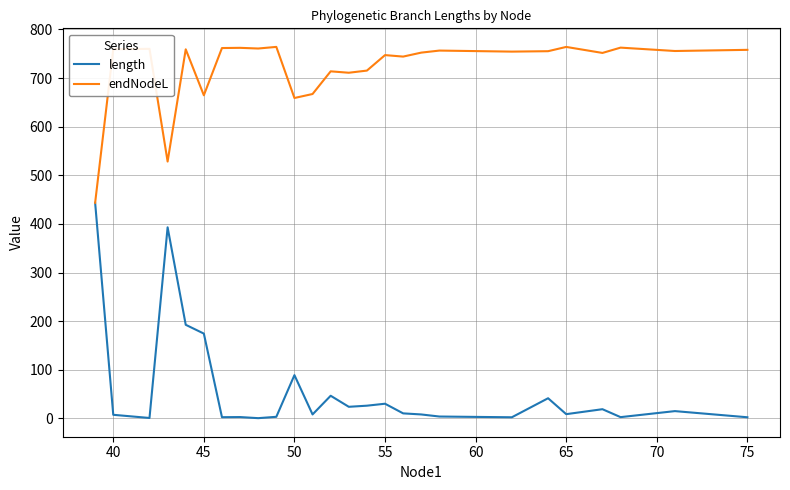

Which series has the largest total across all categories?

endNodeL